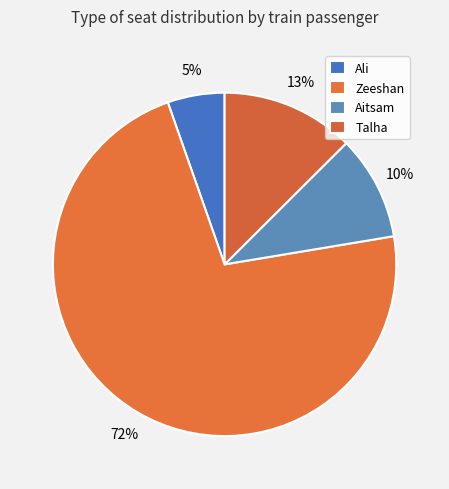

Rank the categories by value from highest to lowest.

Zeeshan, Talha, Aitsam, Ali